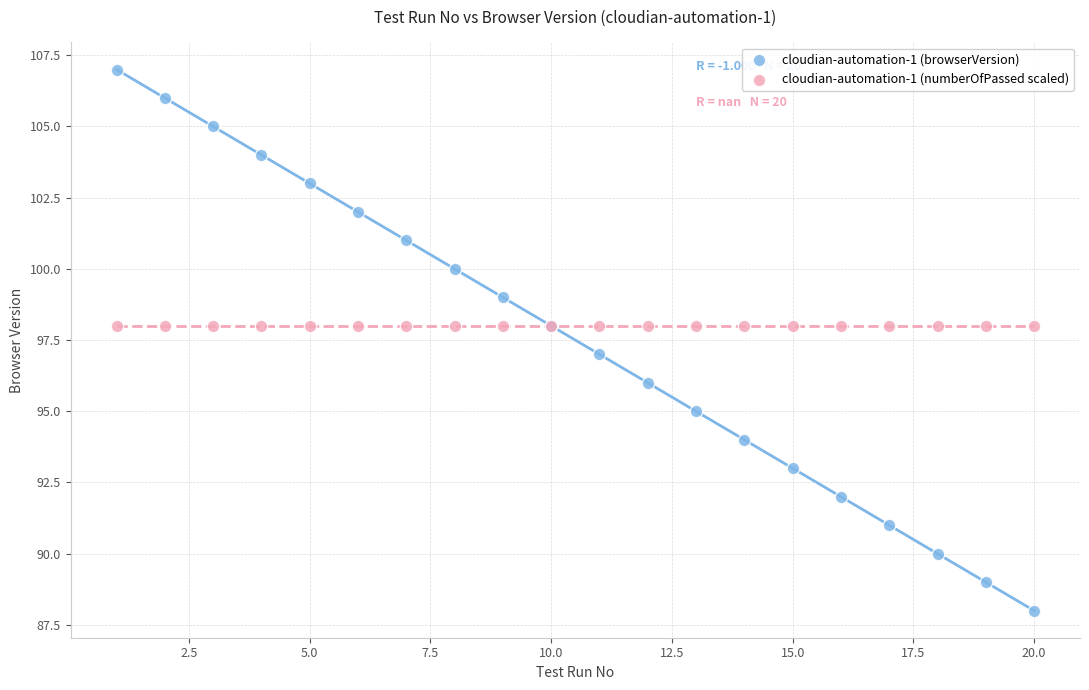

Which series reaches the maximum Y coordinate?

cloudian-automation-1 (browserVersion)